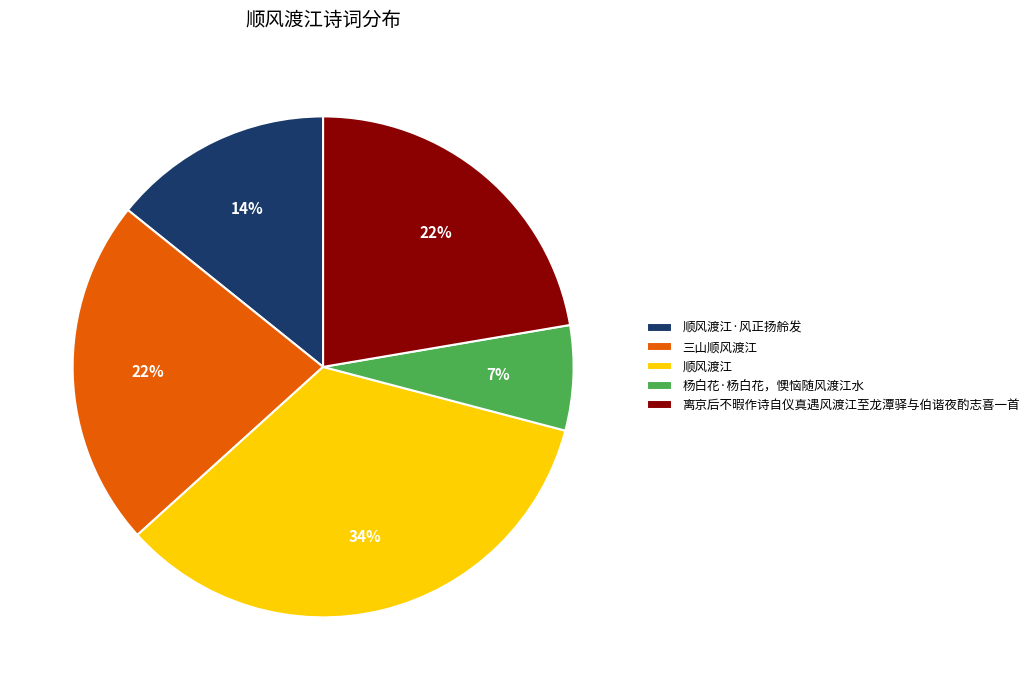

Does 顺风渡江·风正扬舲发 represent more than half of the total?

No